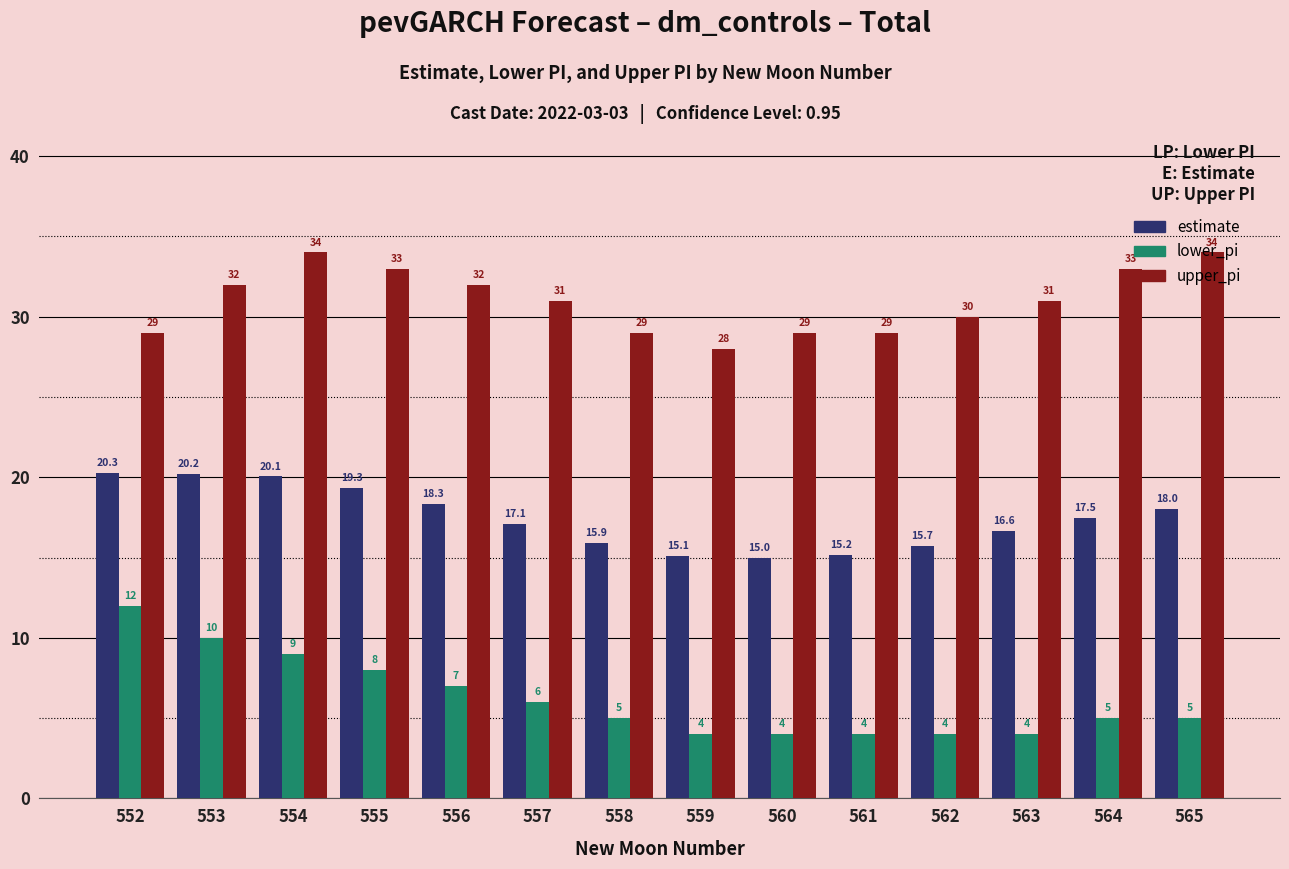

Rank the series at 562 from highest to lowest value.

upper_pi, estimate, lower_pi